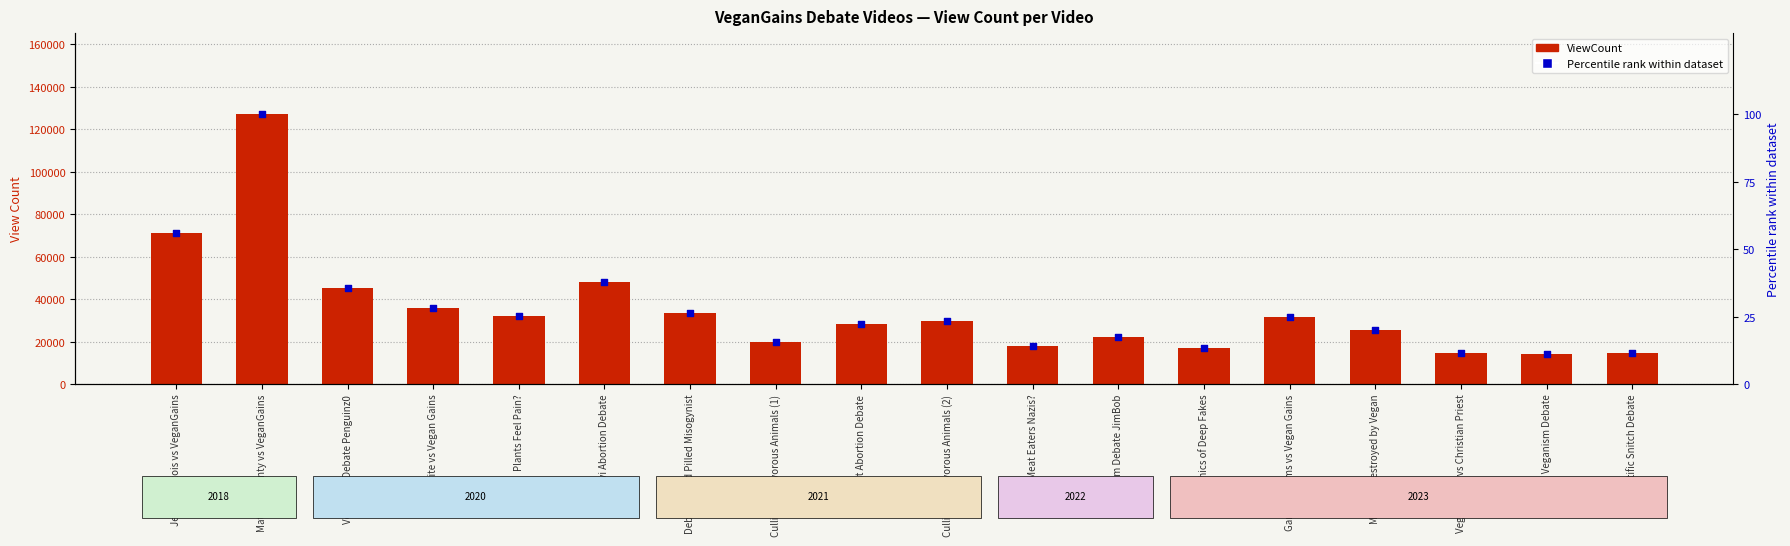

At which category is the sum across all series the highest?

Matt Dillahunty vs VeganGains